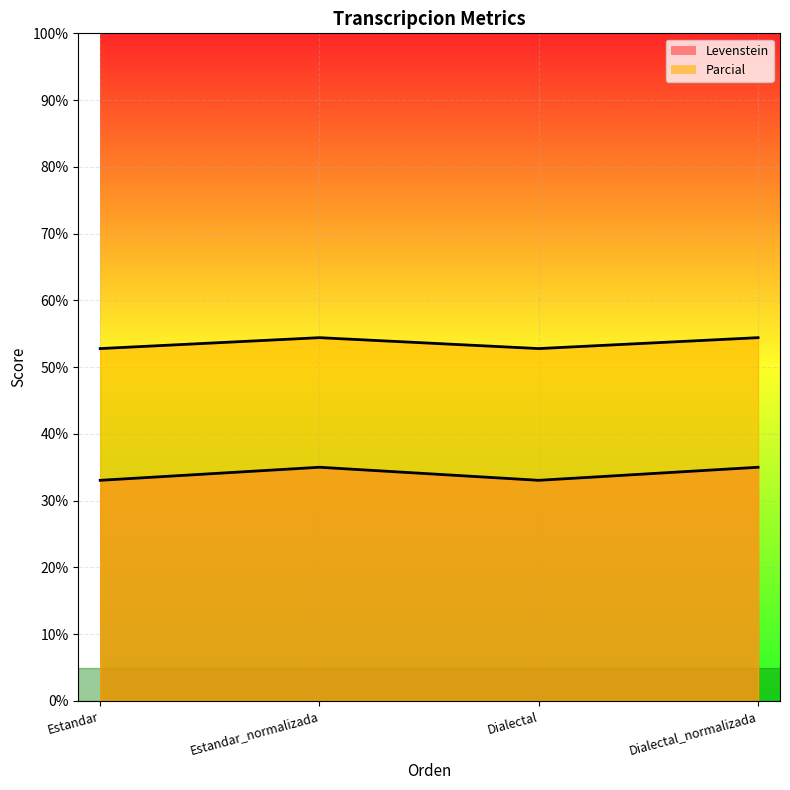

What is the difference between the highest and lowest values at Dialectal?

19.7